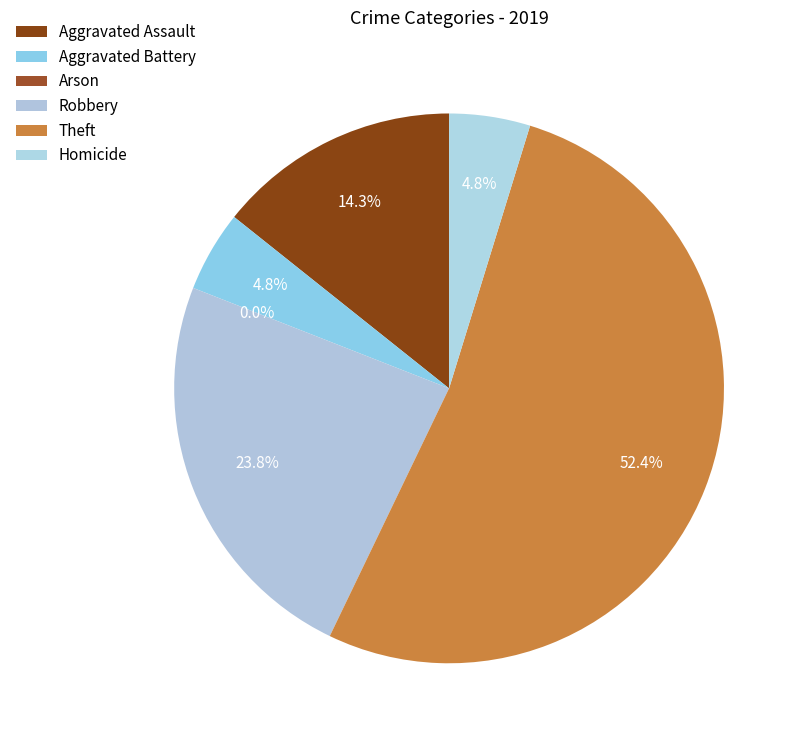

Rank the categories by value from lowest to highest.

Arson, Aggravated Battery, Homicide, Aggravated Assault, Robbery, Theft